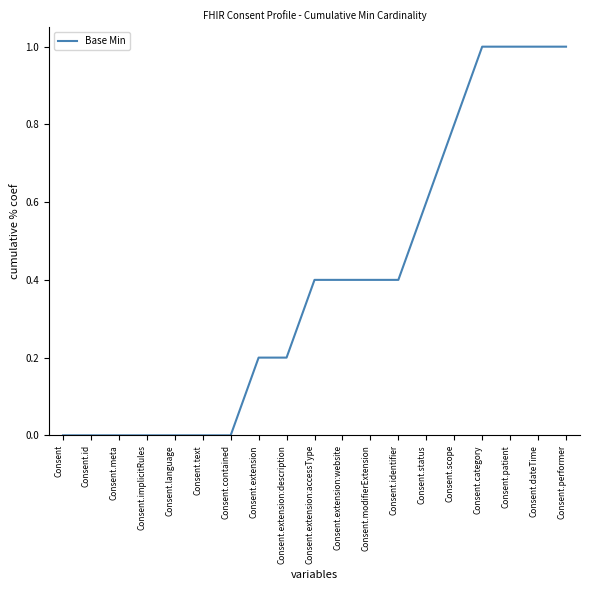

Count the number of data series in this chart.

1